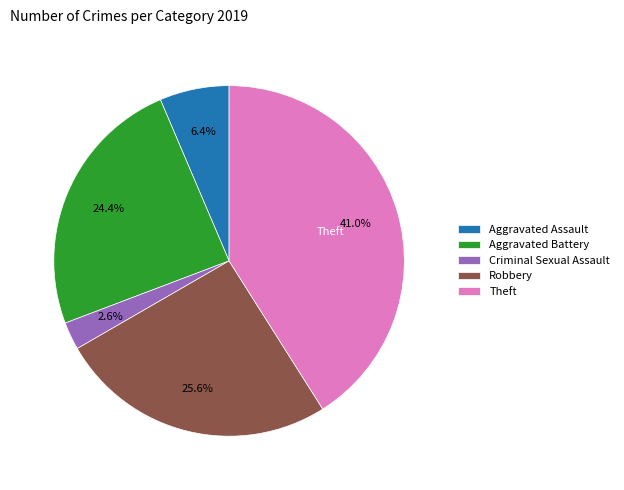

Which has a higher value, Aggravated Battery or Criminal Sexual Assault?

Aggravated Battery